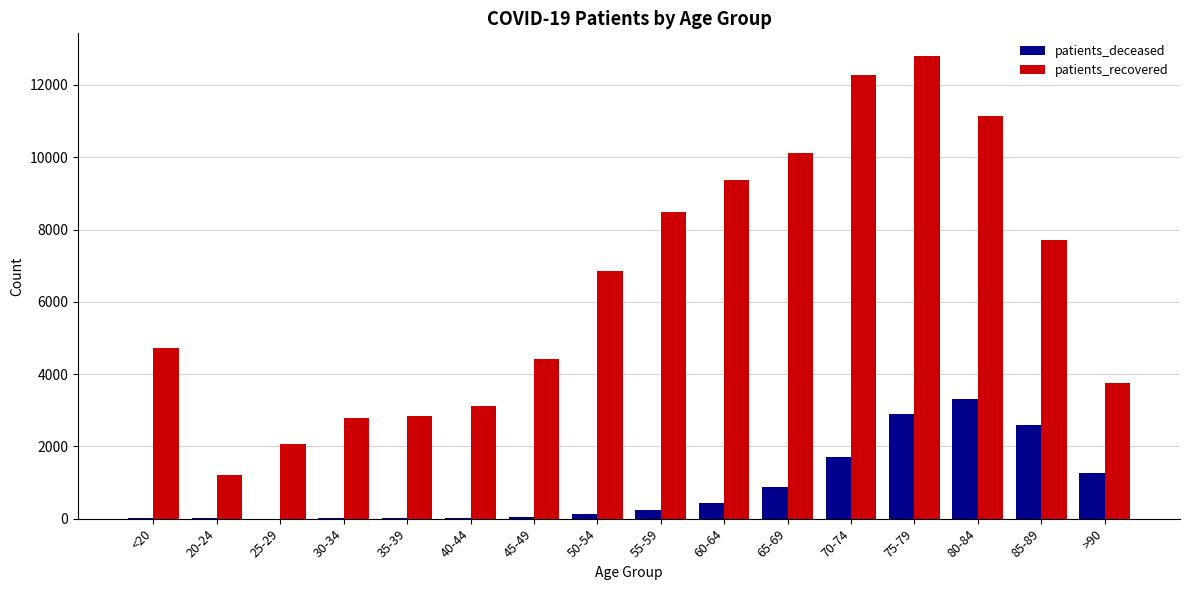

What is the sum of all patients_deceased values?

13556